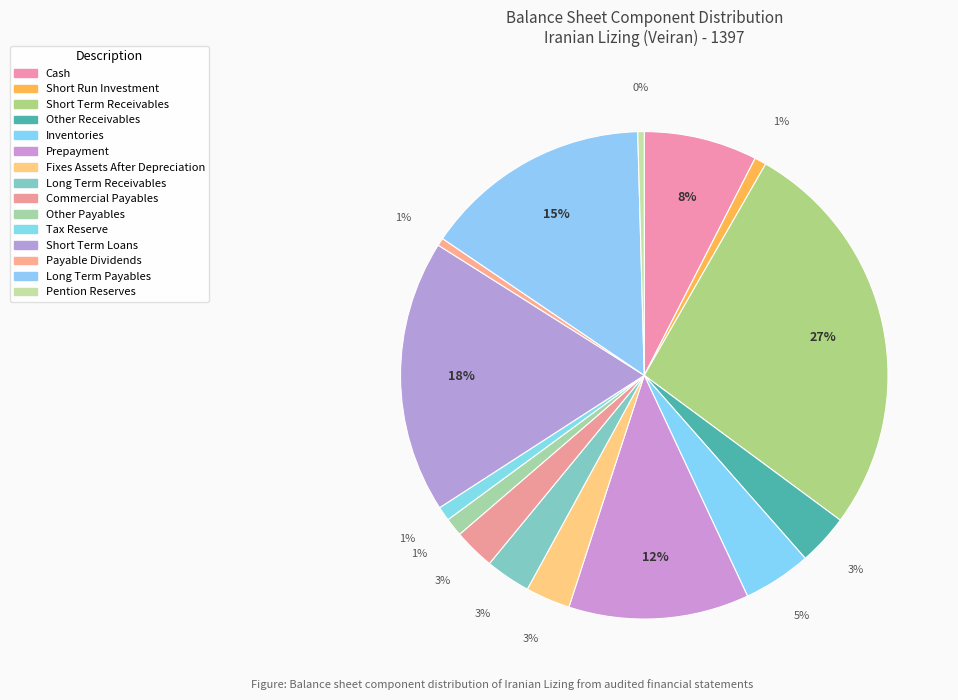

How many slices are in this pie chart?

15